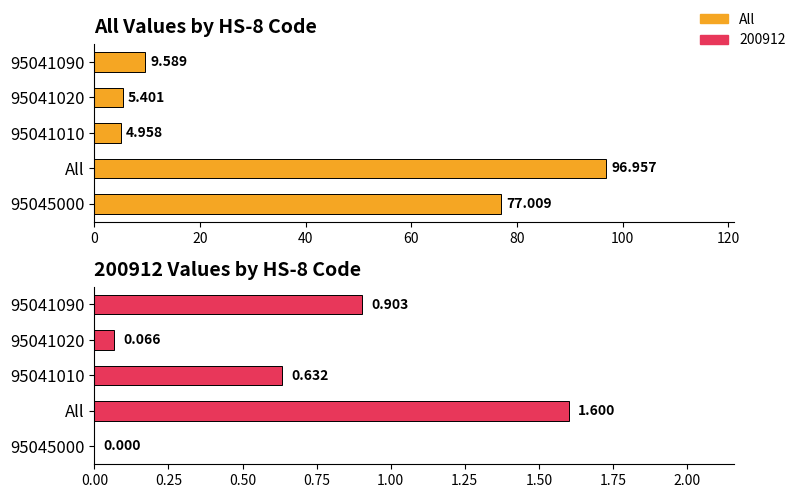

What is the value of the 3rd bar from the left?

5.0